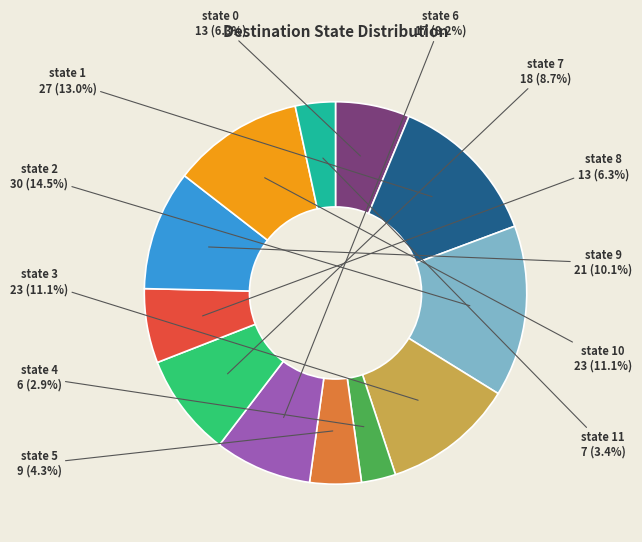

To the nearest percent, what percentage of the pie is state 6?

8%